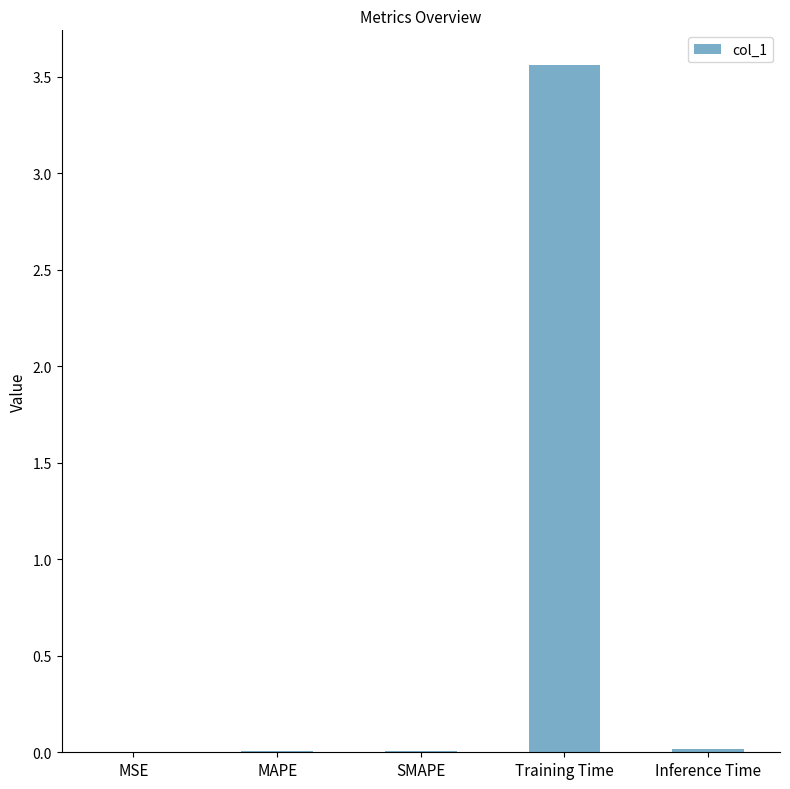

Which category has the highest value across all series?

Training Time